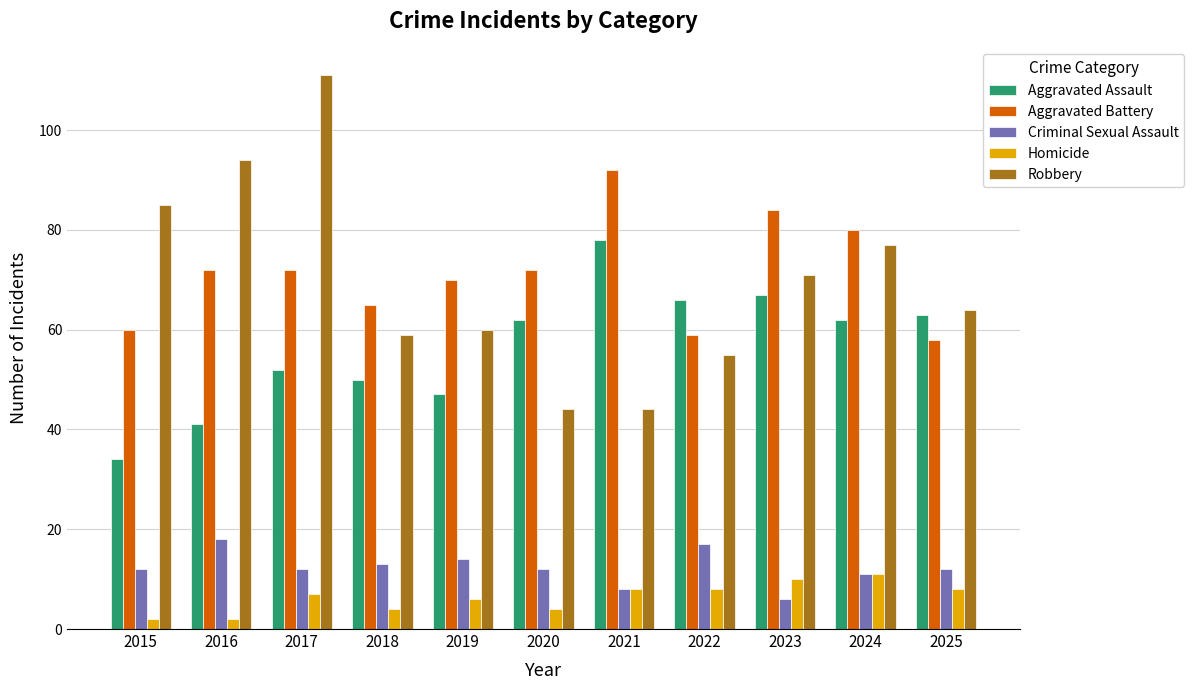

How many bars are there in total?

55